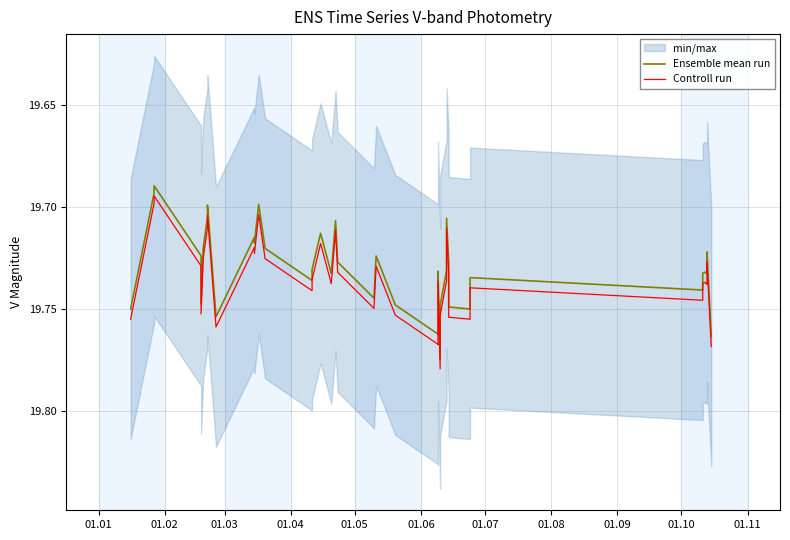

What is the difference between the maximum and second lowest values in the Ensemble mean run series?

0.1